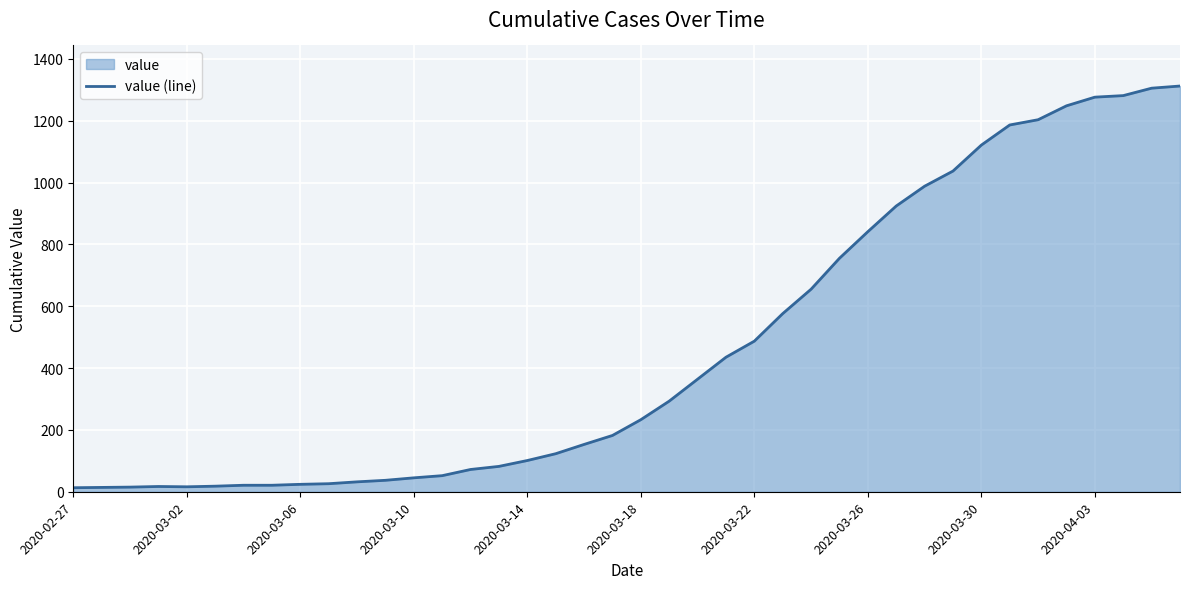

Reading left to right, transcribe all the data shown in this chart.

13	14	15	17	16	18	21	21	24	26	32	37	45	52	72	82	101	123	153	182	233	293	364	435	487	576	655	755	841	924	988	1037	1121	1186	1203	1248	1276	1281	1305	1312